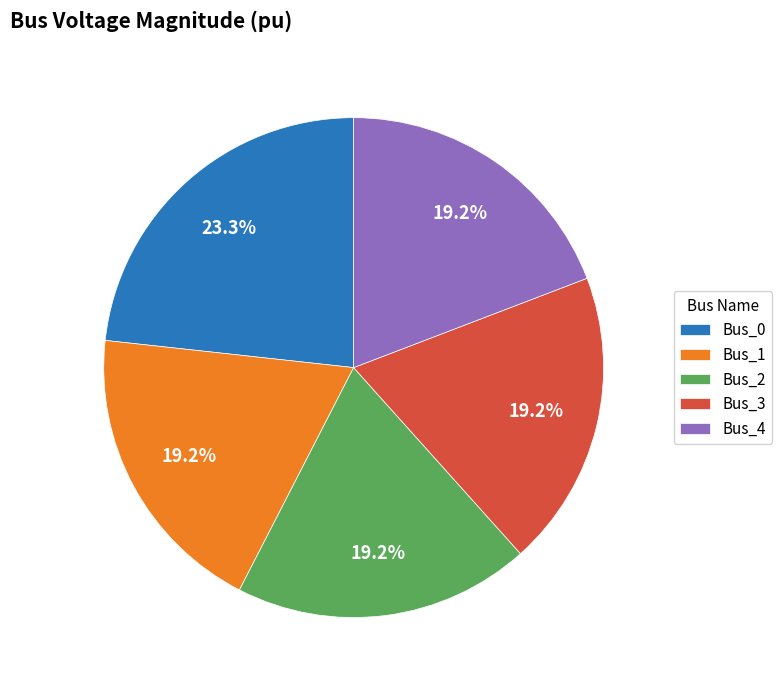

Combined, what portion of the pie is Bus_2 and Bus_4?

38.4%